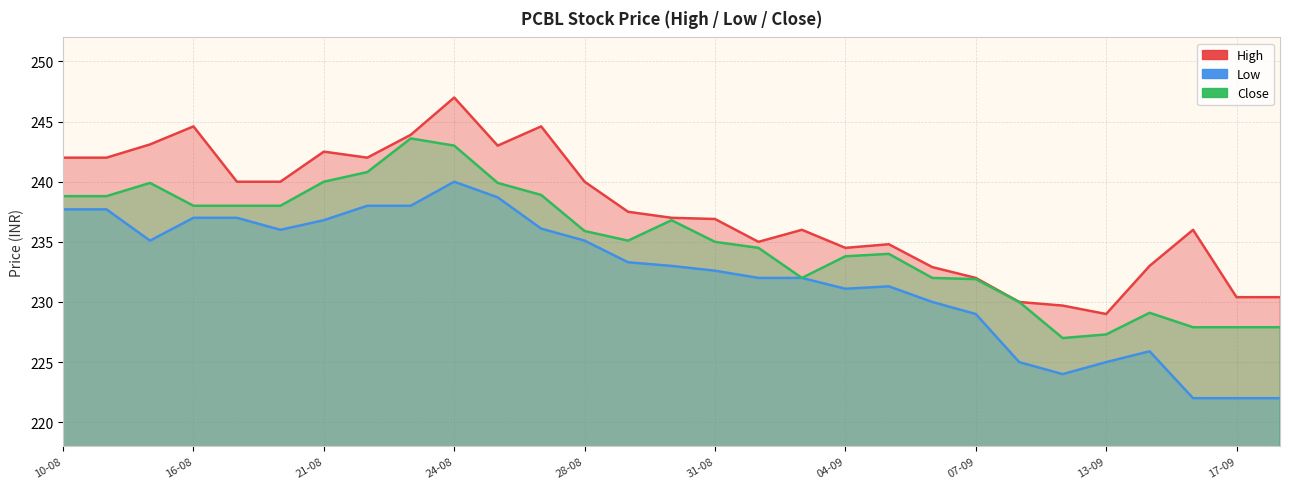

Reading right to left, extract all data points from this chart.

High: 230.4	230.4	236.0	233.0	229.0	229.7	230.0	232.0	232.9	234.8	234.5	236.0	235.0	236.9	237.0	237.5	240.0	244.6	243.0	247.0	243.9	242.0	242.5	240.0	240.0	244.6	243.1	242.0	242.0
Low: 222.0	222.0	222.0	225.9	225.0	224.0	225.0	229.0	230.0	231.3	231.1	232.0	232.0	232.6	233.0	233.3	235.1	236.1	238.7	240.0	238.0	238.0	236.8	236.0	237.0	237.0	235.1	237.7	237.7
Close: 227.9	227.9	227.9	229.1	227.3	227.0	230.0	231.9	232.0	234.0	233.8	232.0	234.5	235.0	236.8	235.1	235.9	238.9	239.9	243.0	243.6	240.8	240.0	238.0	238.0	238.0	239.9	238.8	238.8